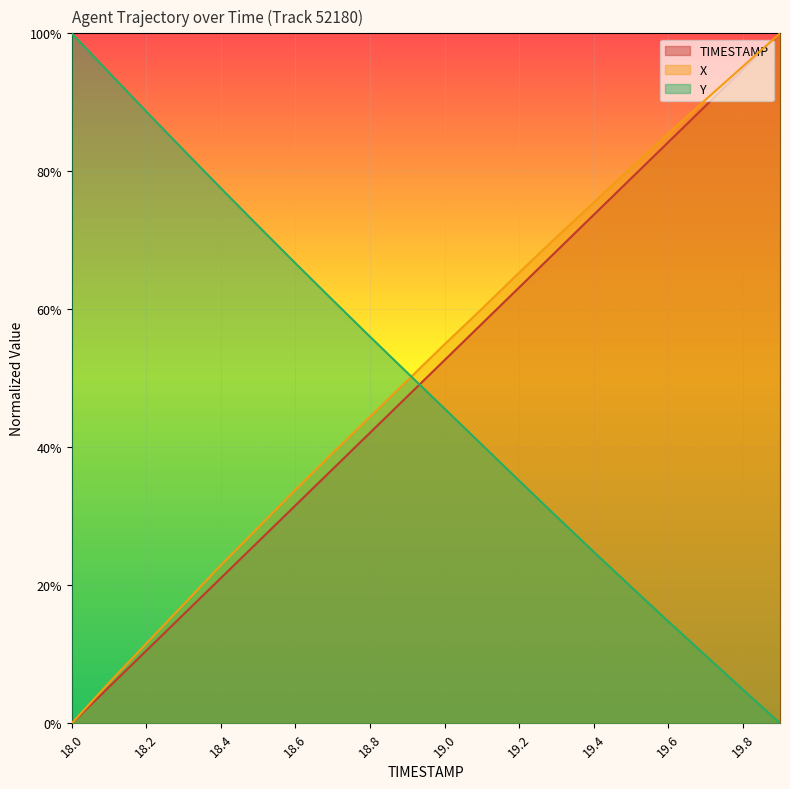

Which series has the largest range (max minus min)?

TIMESTAMP